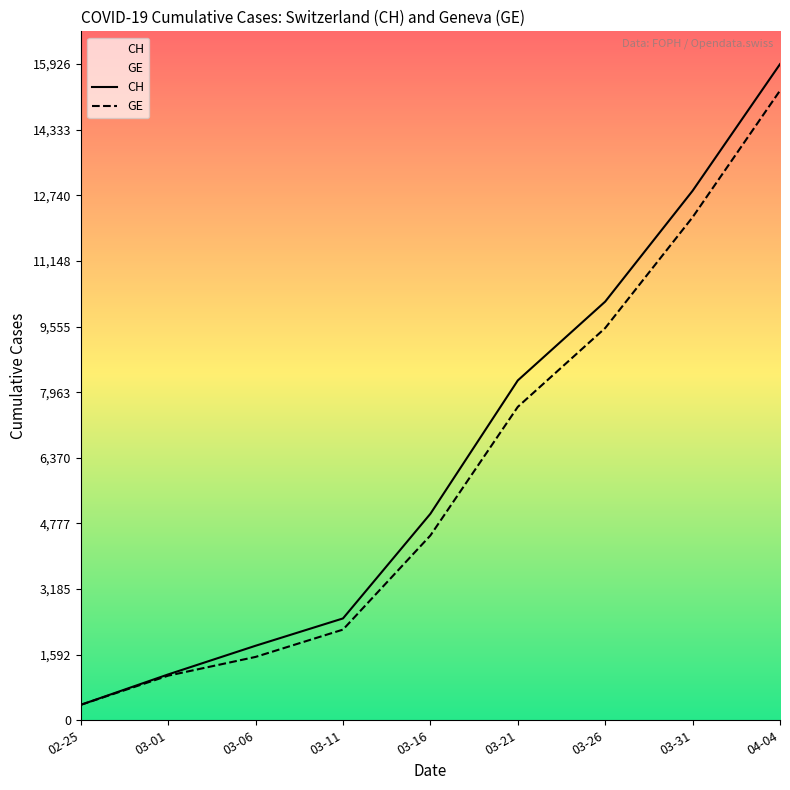

What is the sum of the CH values at 02-25 and 03-01?

1488